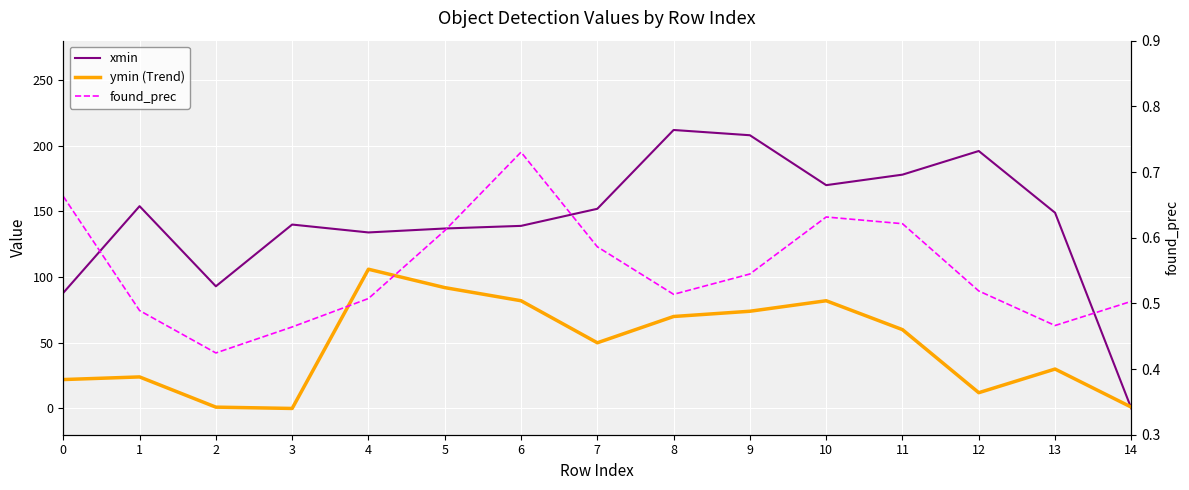

How many lines are shown in the chart?

3